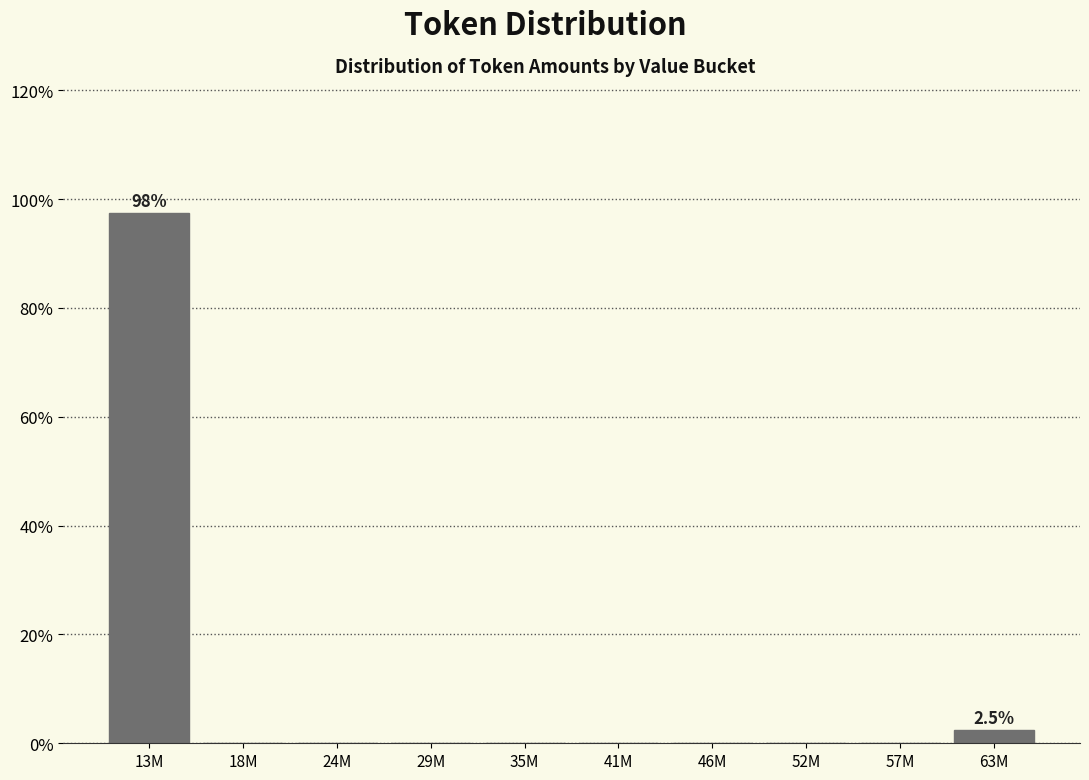

Reading left to right, what are all the values shown in this chart?

13M=97.5	18M=0.0	24M=0.0	29M=0.0	35M=0.0	41M=0.0	46M=0.0	52M=0.0	57M=0.0	63M=2.5